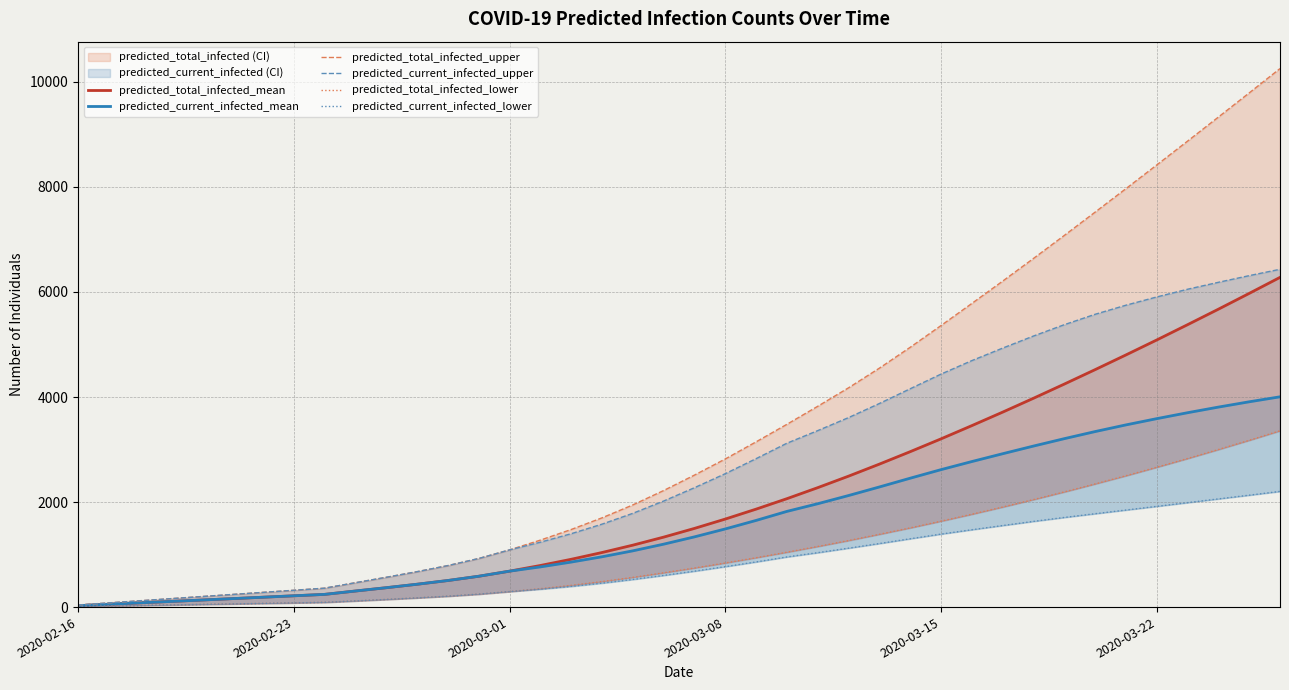

True or false: predicted_total_infected_lower and predicted_total_infected_upper cross at least once.

False